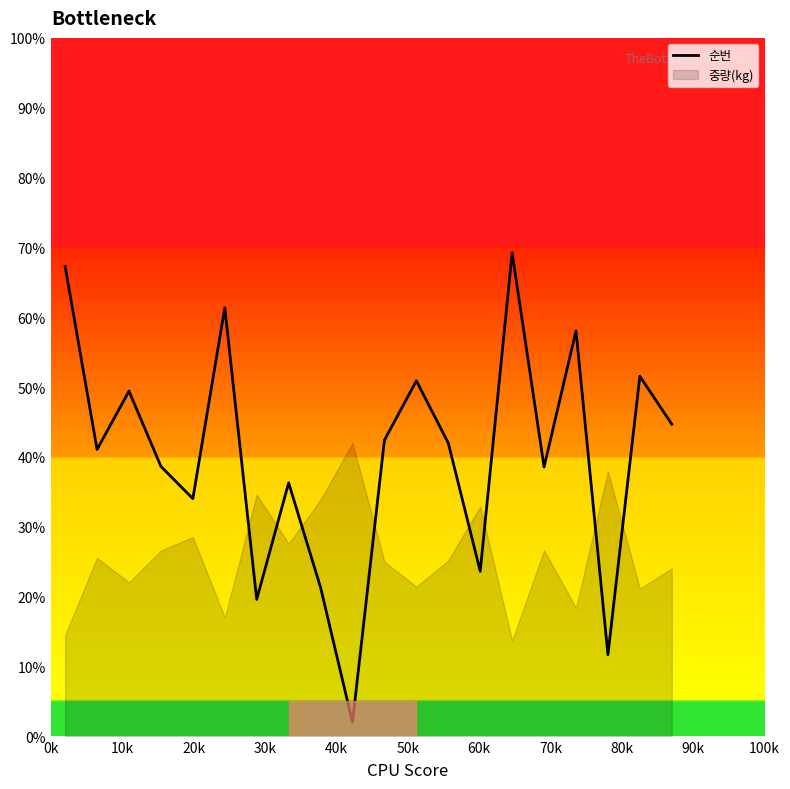

What is the highest value of the 순번 series?

69.2